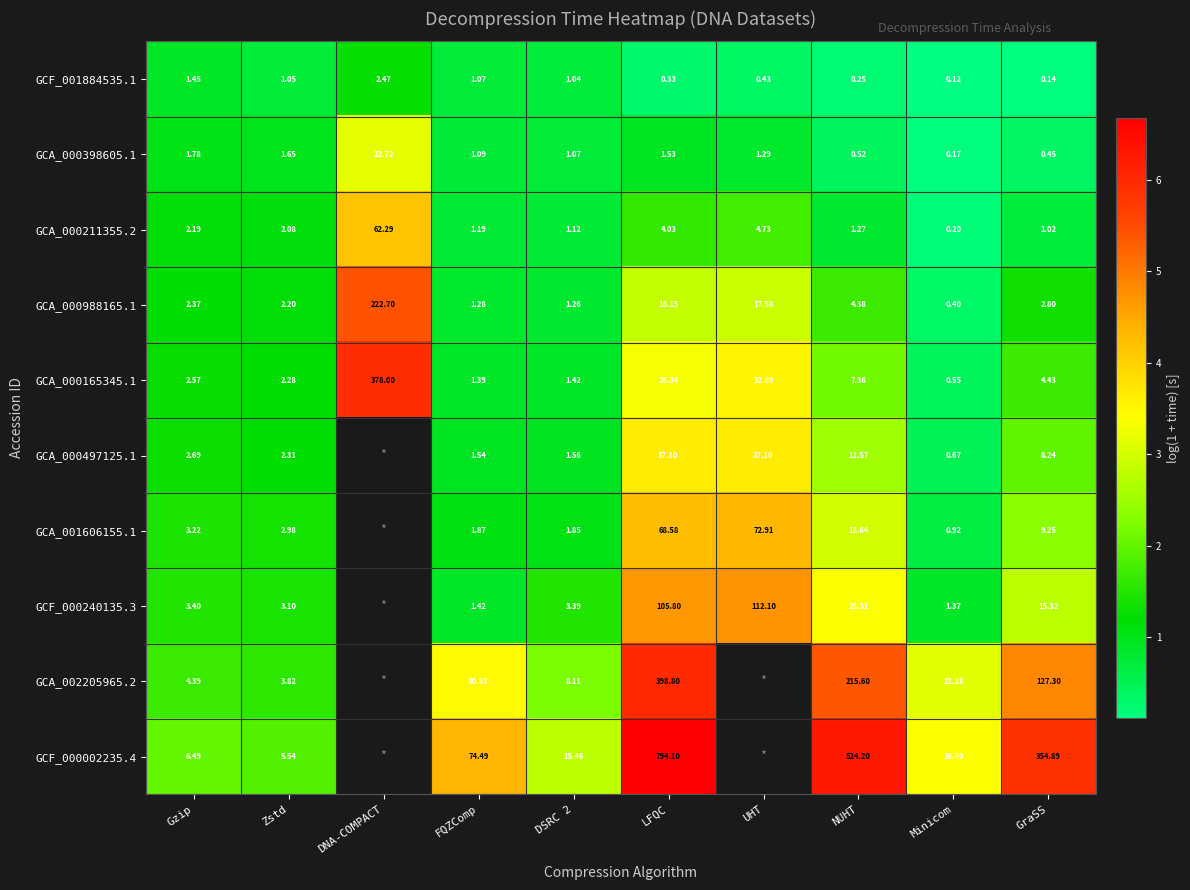

Is the value of GCA_000988165.1 at UHT greater than the value of GCF_000002235.4 at LFQC?

No